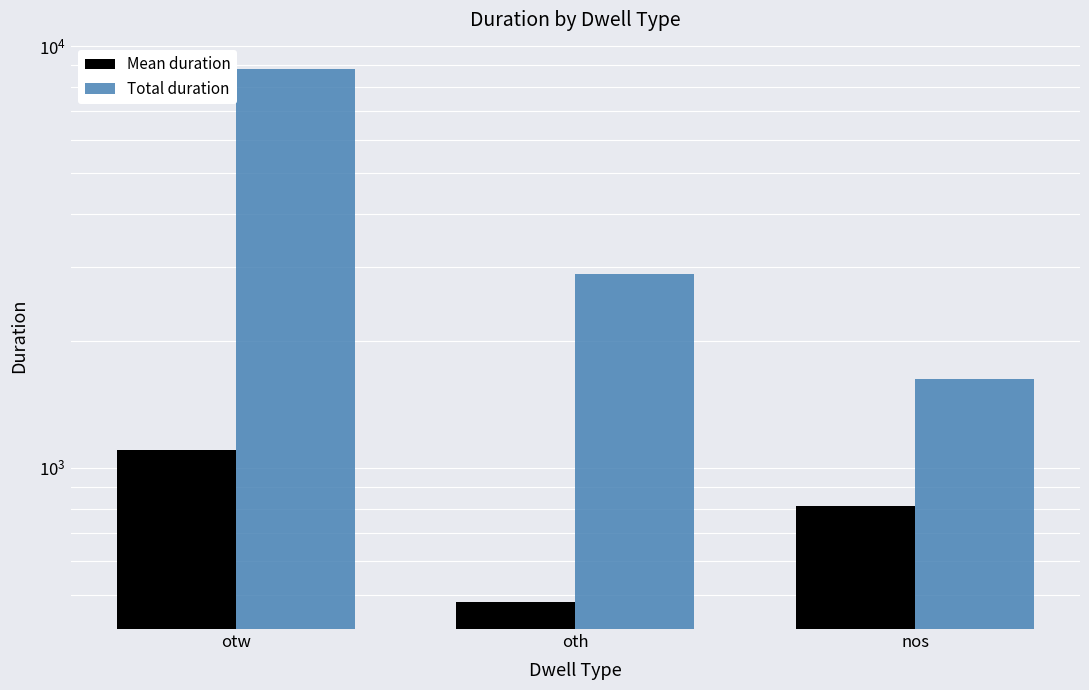

Is it true that Total duration equals 2877.0 at oth?

True